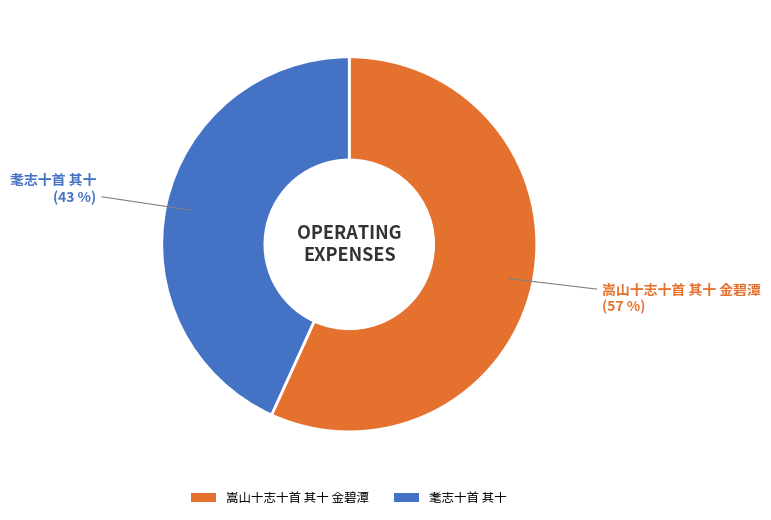

Between 嵩山十志十首 其十 金碧潭 and 耄志十首 其十, which is larger?

嵩山十志十首 其十 金碧潭